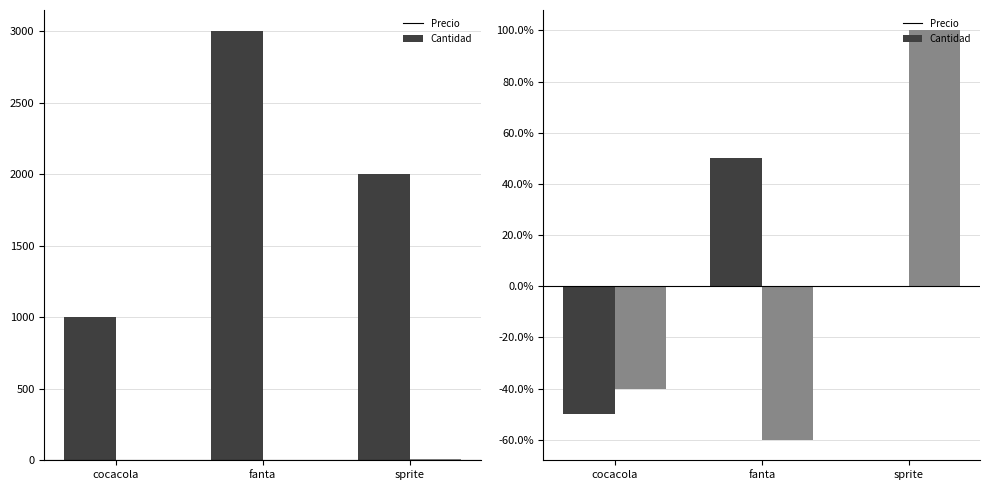

Rank the series at cocacola from highest to lowest value.

Cantidad, Precio